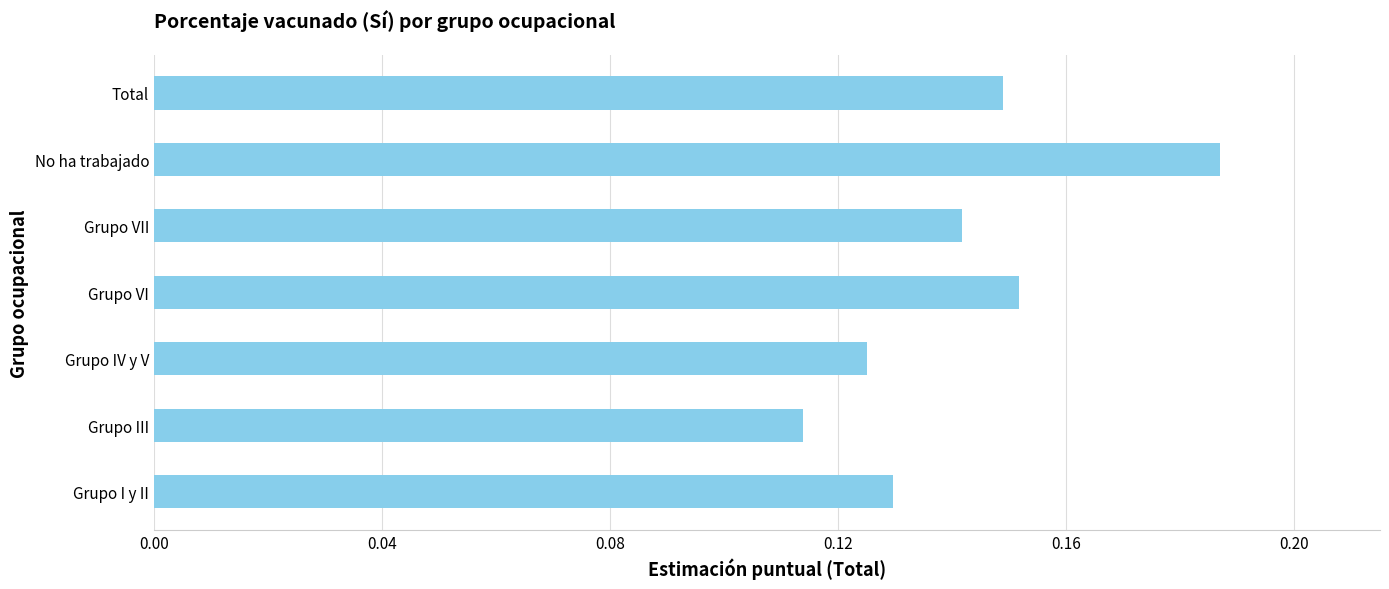

What is the sum of all values?

1.0